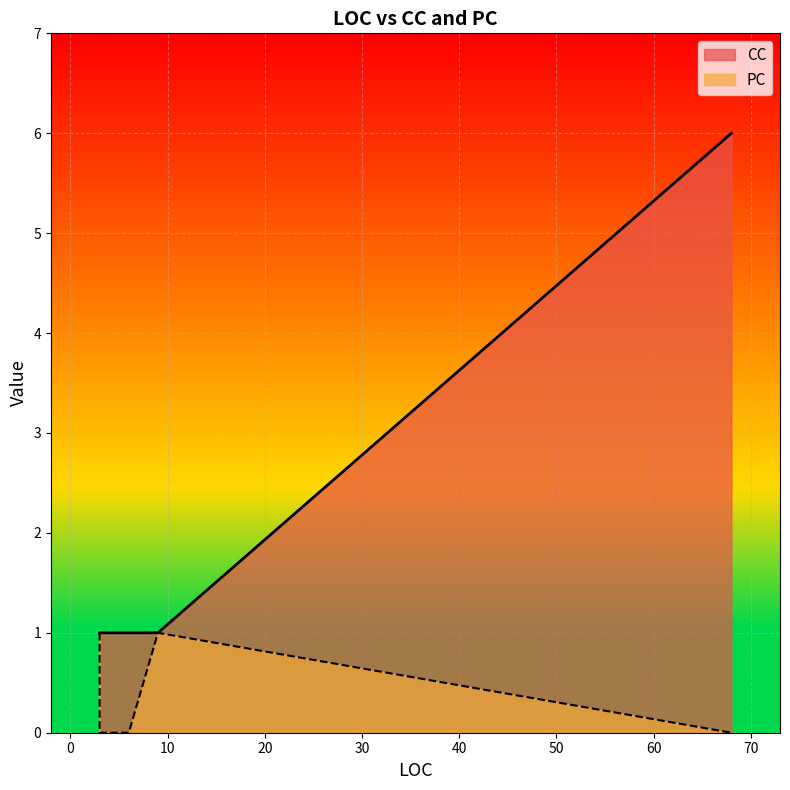

At how many categories does at least one series exceed 3?

1